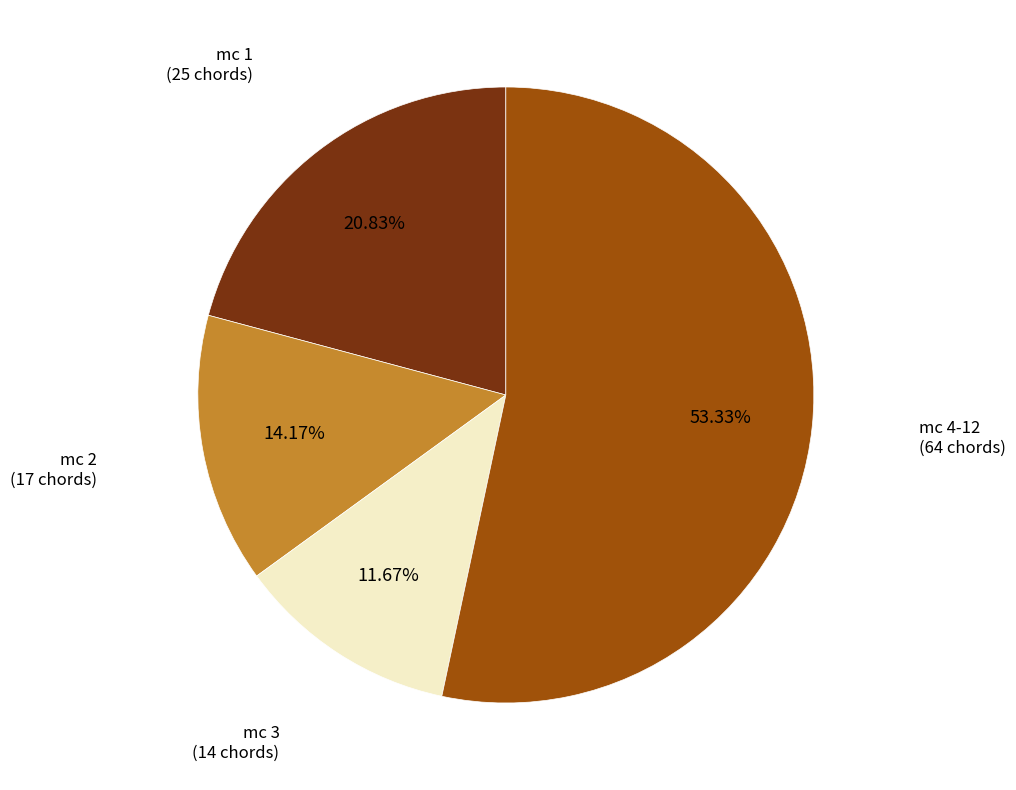

How many slices are in this pie chart?

4